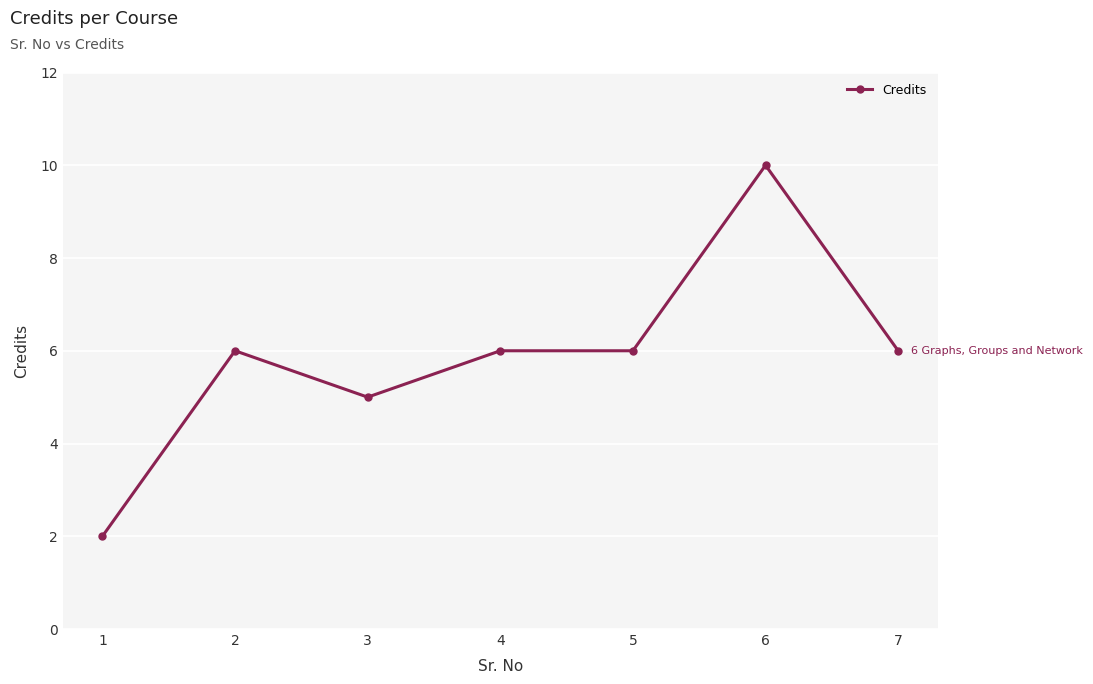

How many data points are less than 6?

2